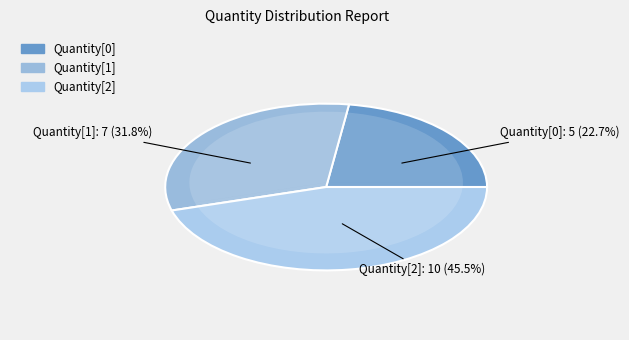

To the nearest percent, what is the combined percentage of Quantity[1] and Quantity[0]?

55%